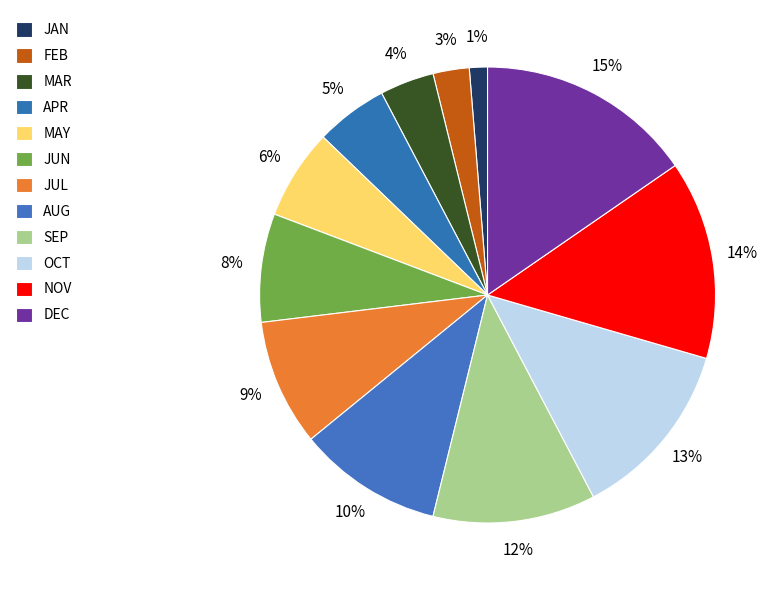

Does any single category account for the majority?

No